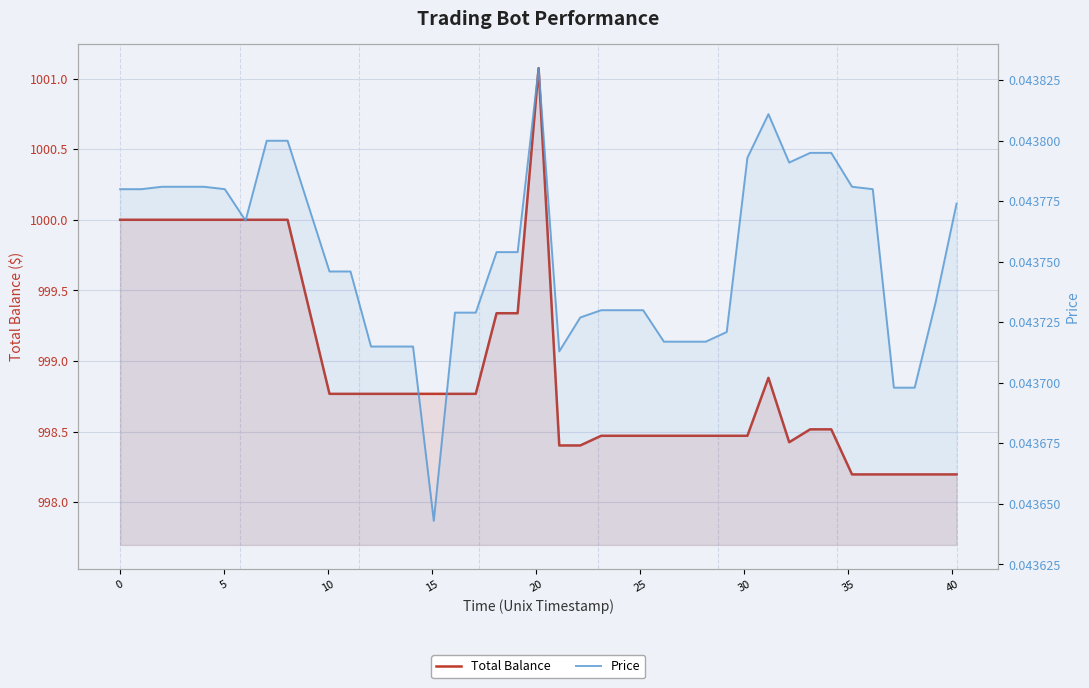

True or false: Total Balance has a value of 1388.9 at 14.

False